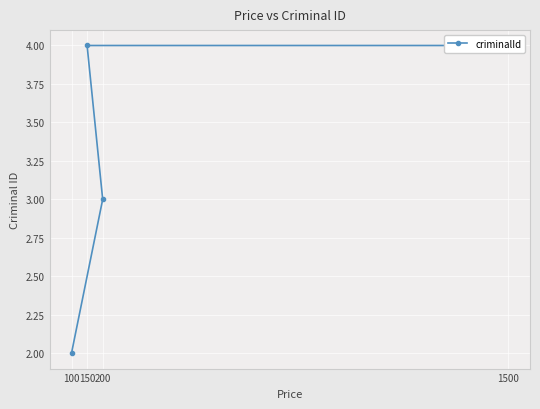

Does the chart display data point markers on the line(s)?

Yes